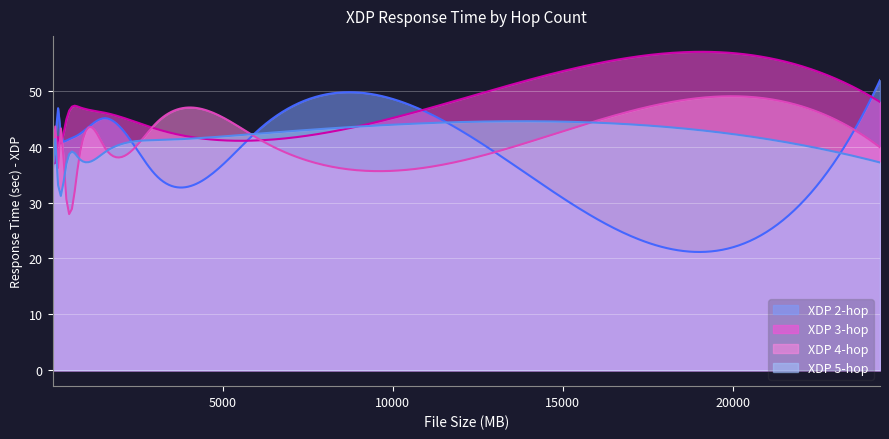

Where does the XDP 2-hop series first go above 43?

3